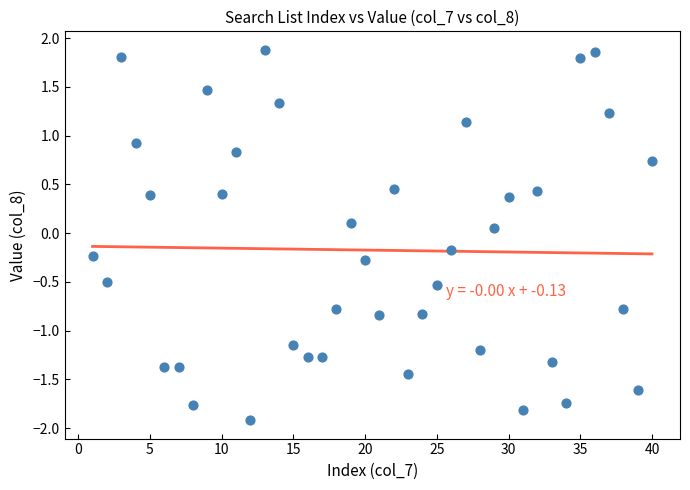

What is the range of X values (max minus min)?

39.0